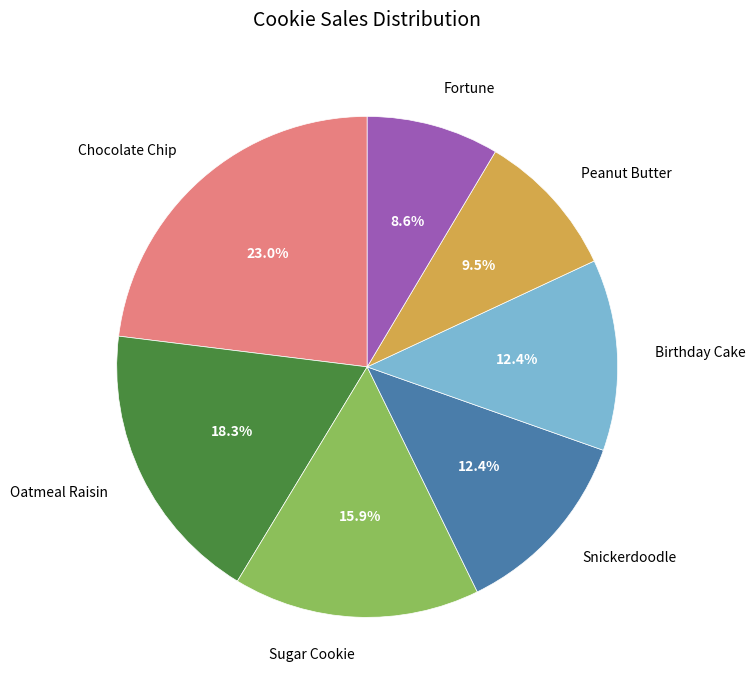

To the nearest percent, what is the average slice percentage?

14%